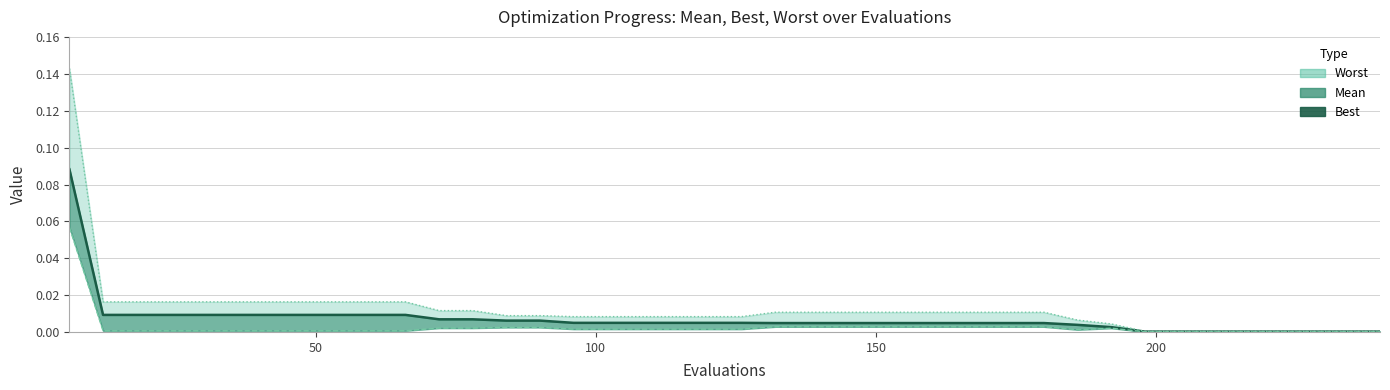

List the series in order of their overall mean, lowest first.

best, mean, worst